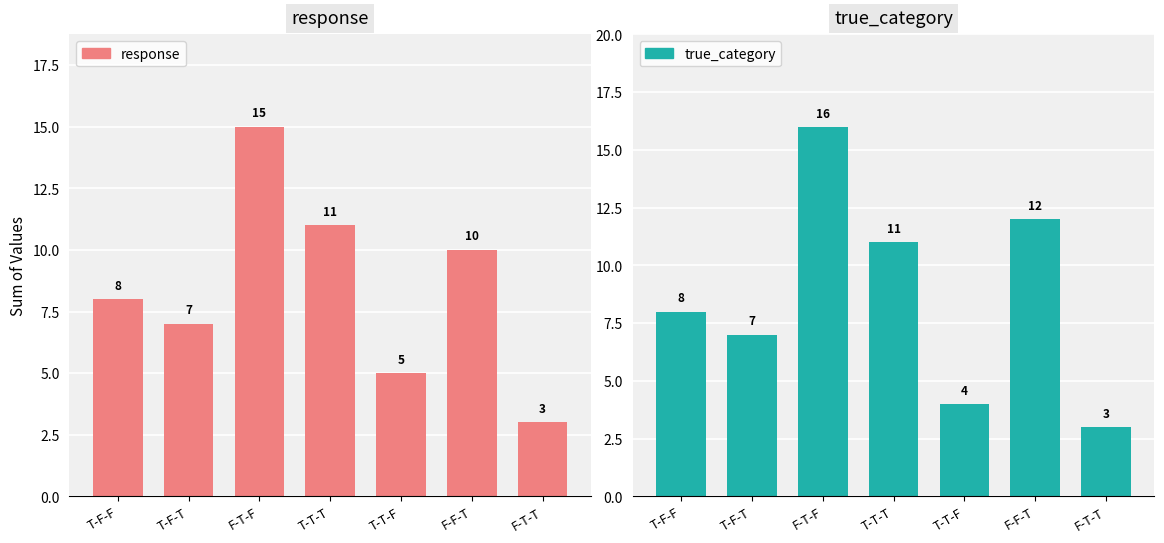

Reading left to right, list all the values displayed in this chart.

response: 8	7	15	11	5	10	3
true_category: 8	7	16	11	4	12	3